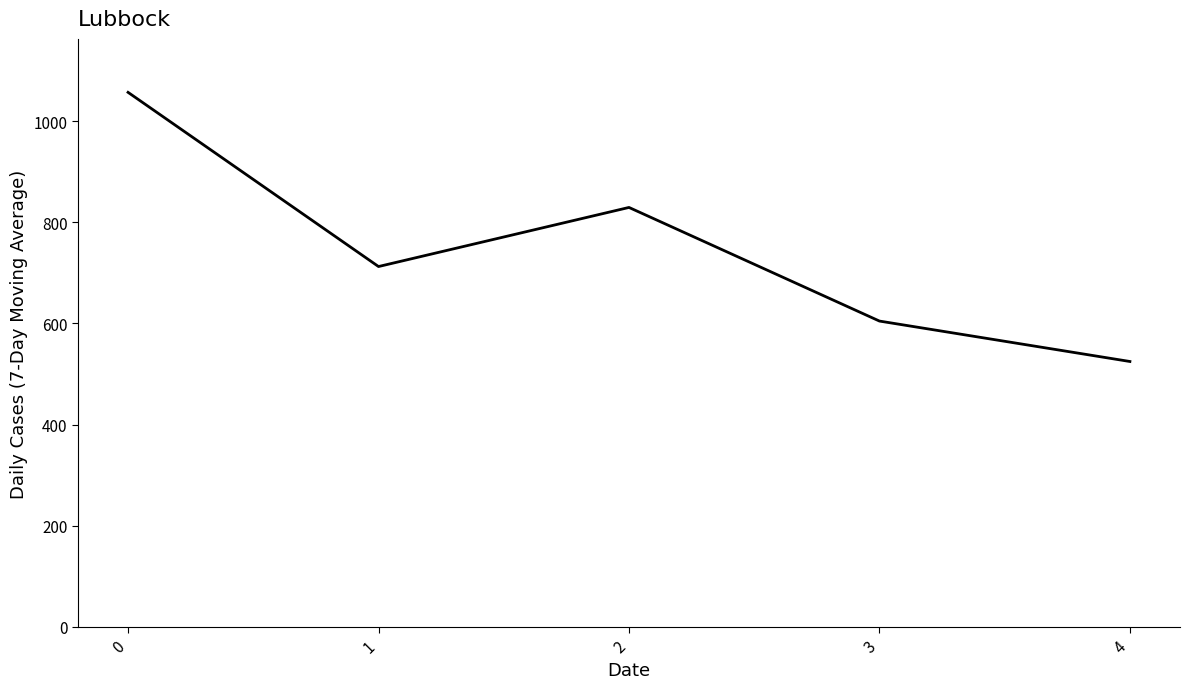

What is the smallest value displayed?

524.9